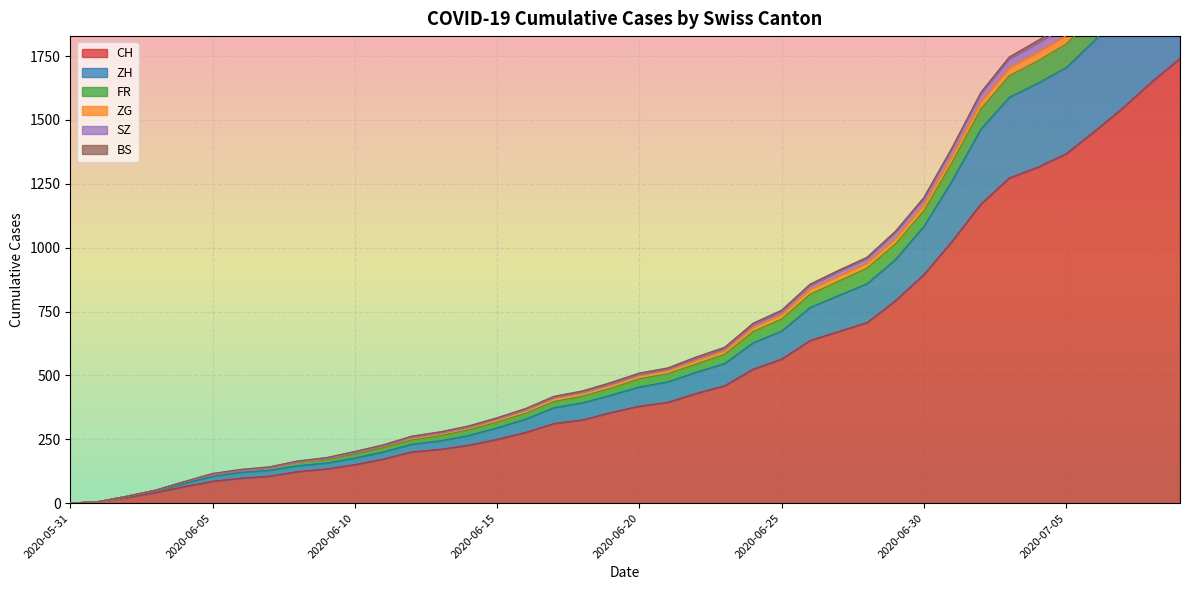

What is the difference between the maximum and minimum values in the SZ series?

2355